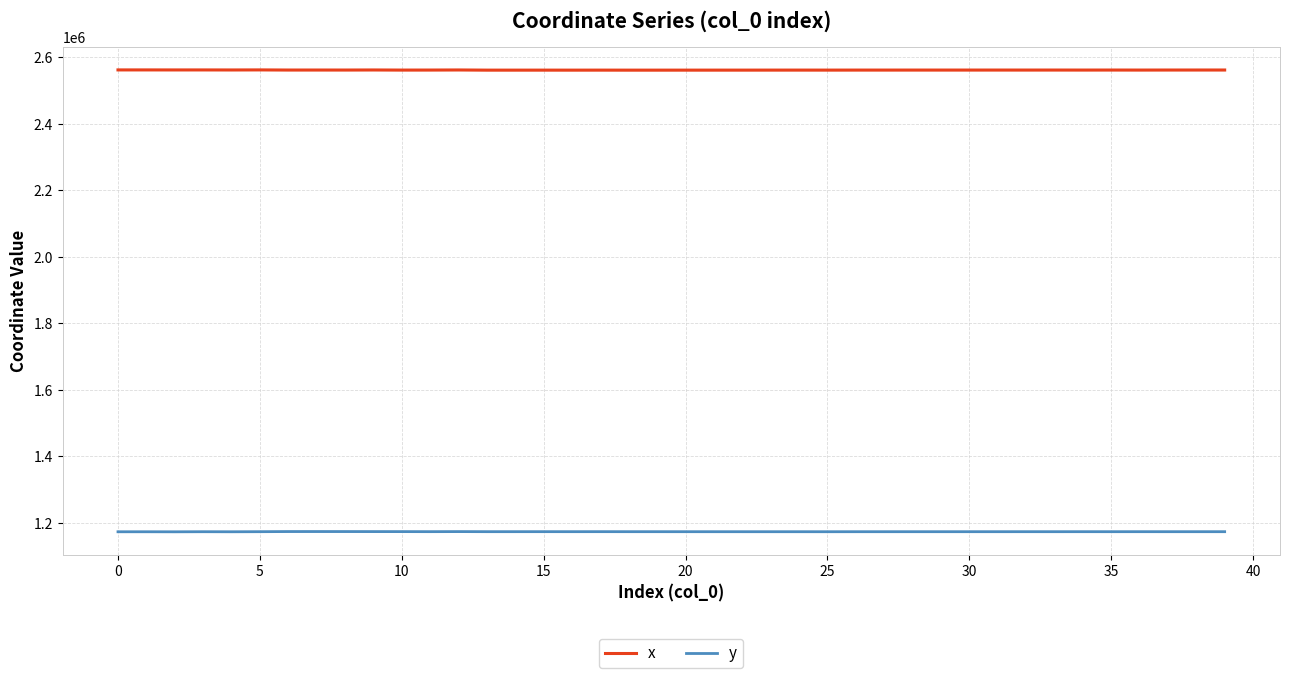

At which category is the sum across all series the highest?

12